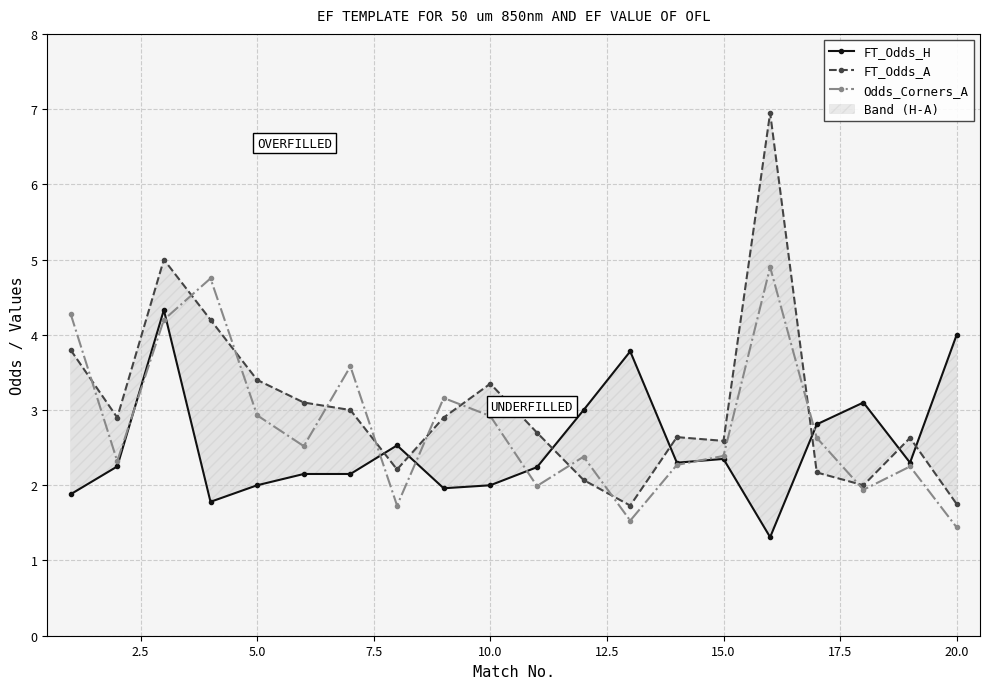

Reading left to right, transcribe all the data shown in this chart.

FT_Odds_H: 1.9	2.2	4.3	1.8	2.0	2.1	2.1	2.5	2.0	2.0	2.2	3.0	3.8	2.3	2.4	1.3	2.8	3.1	2.3	4.0
FT_Odds_A: 3.8	2.9	5.0	4.2	3.4	3.1	3.0	2.2	2.9	3.4	2.7	2.1	1.7	2.6	2.6	7.0	2.2	2.0	2.6	1.8
Odds_Corners_A: 4.3	2.3	4.2	4.8	2.9	2.5	3.6	1.7	3.2	2.9	2.0	2.4	1.5	2.3	2.4	4.9	2.6	1.9	2.2	1.4